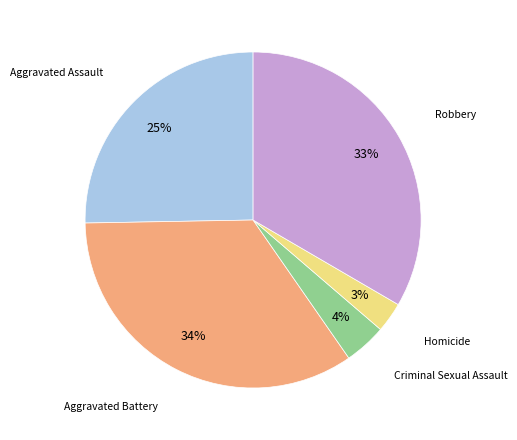

Which slice is the smallest?

Homicide